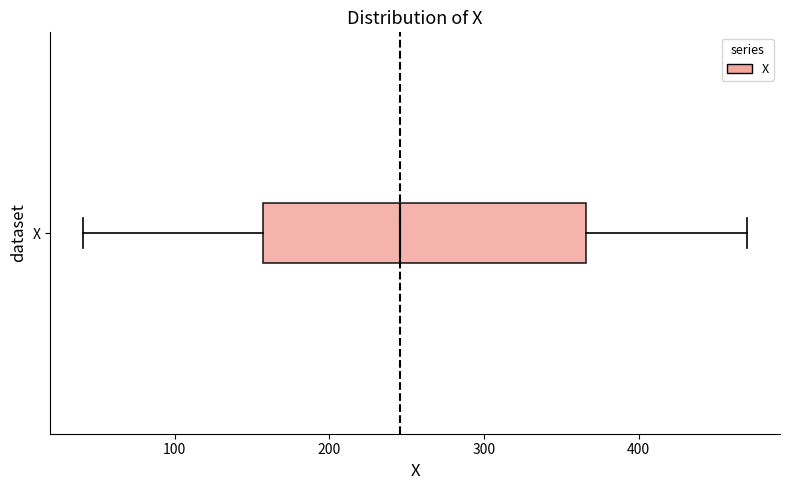

Where is the right edge of the box for X on the x-axis? The values are not printed on the chart, so give them approximately, as read against the axis.

370